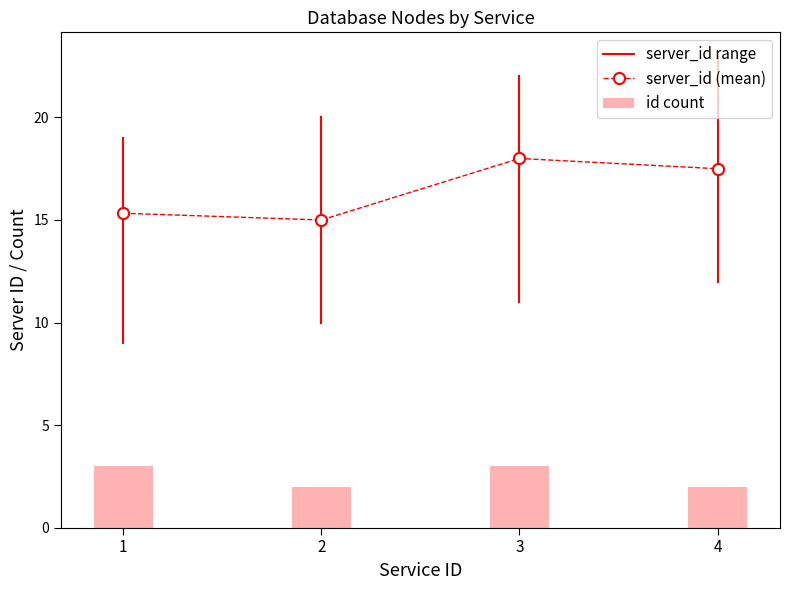

At which label does server_id (mean) first exceed 17?

3